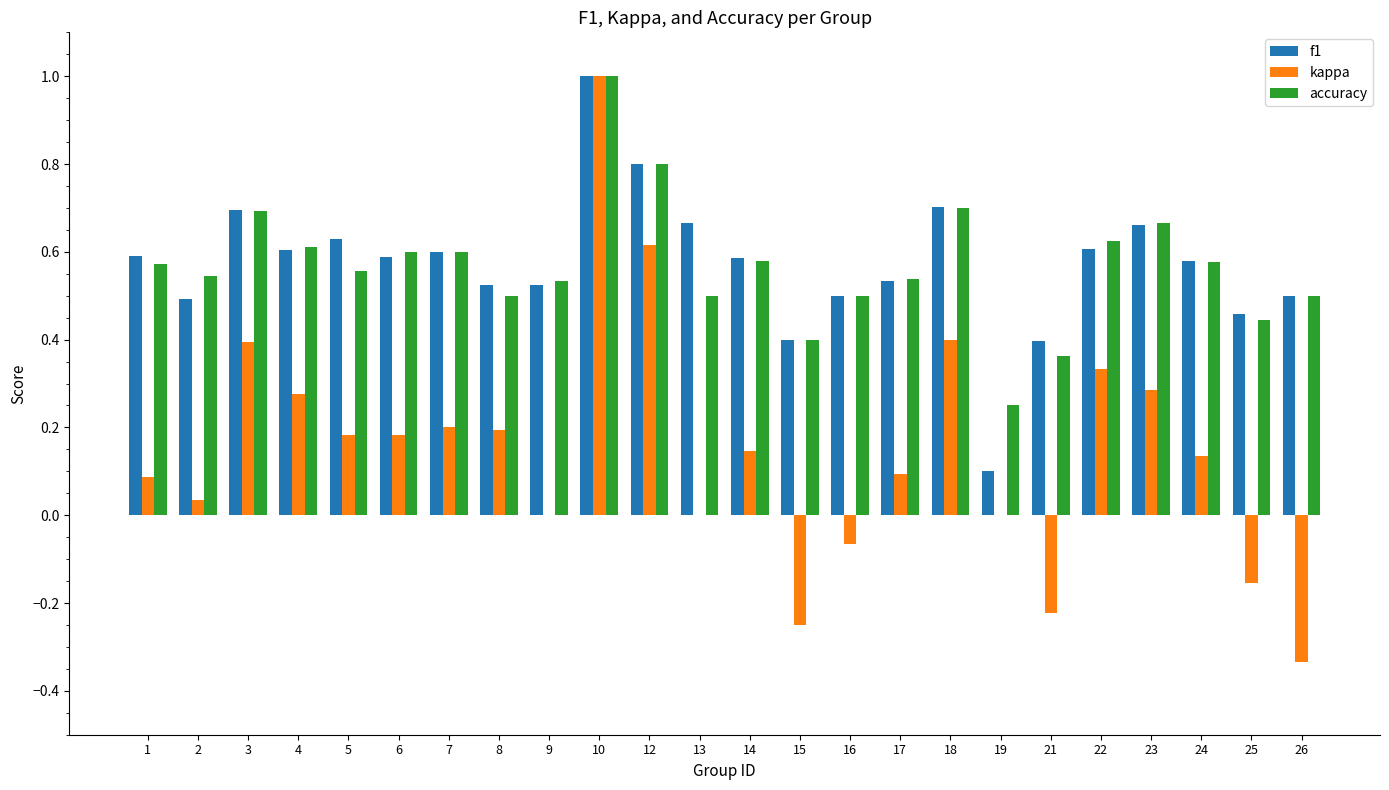

Which series changed the most between 18 and 24?

kappa